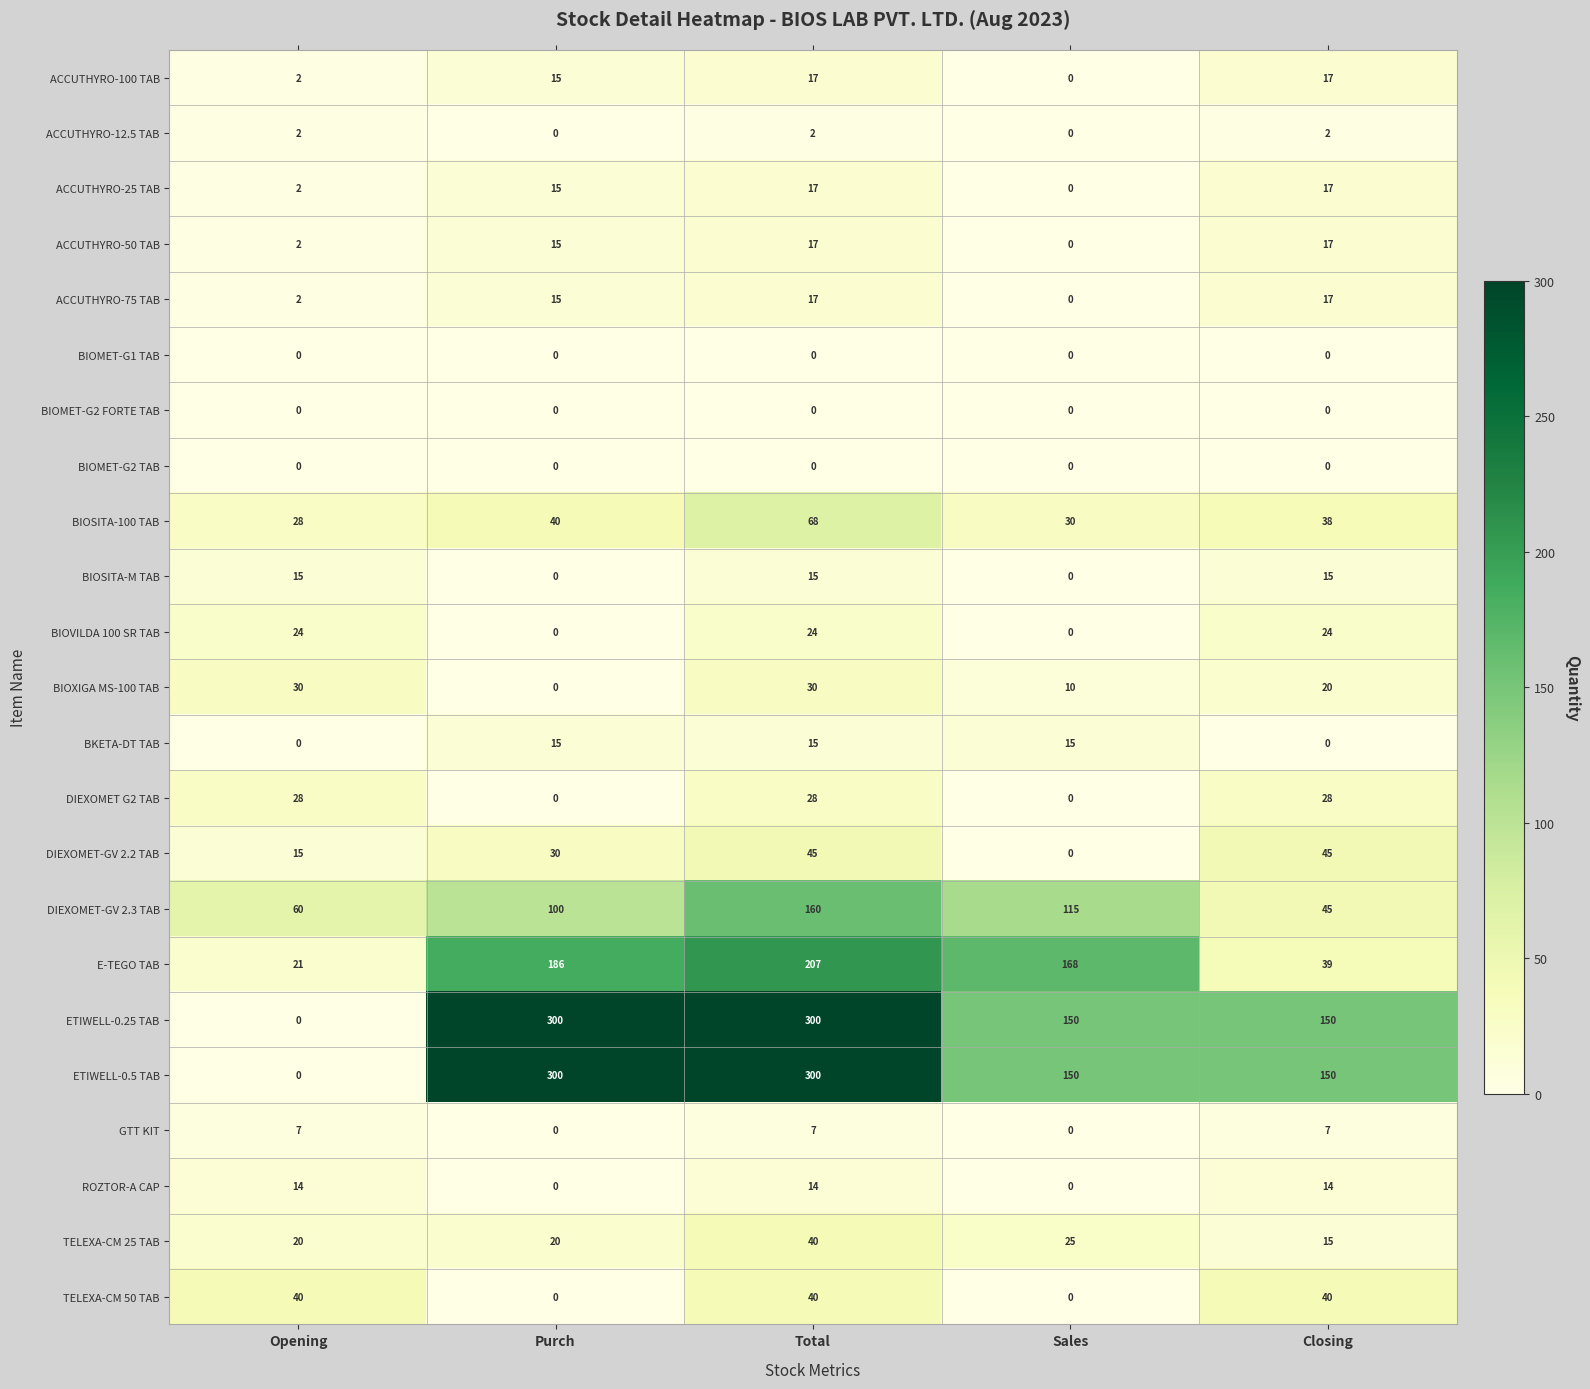

How many positive values does the BKETA-DT TAB series have?

3